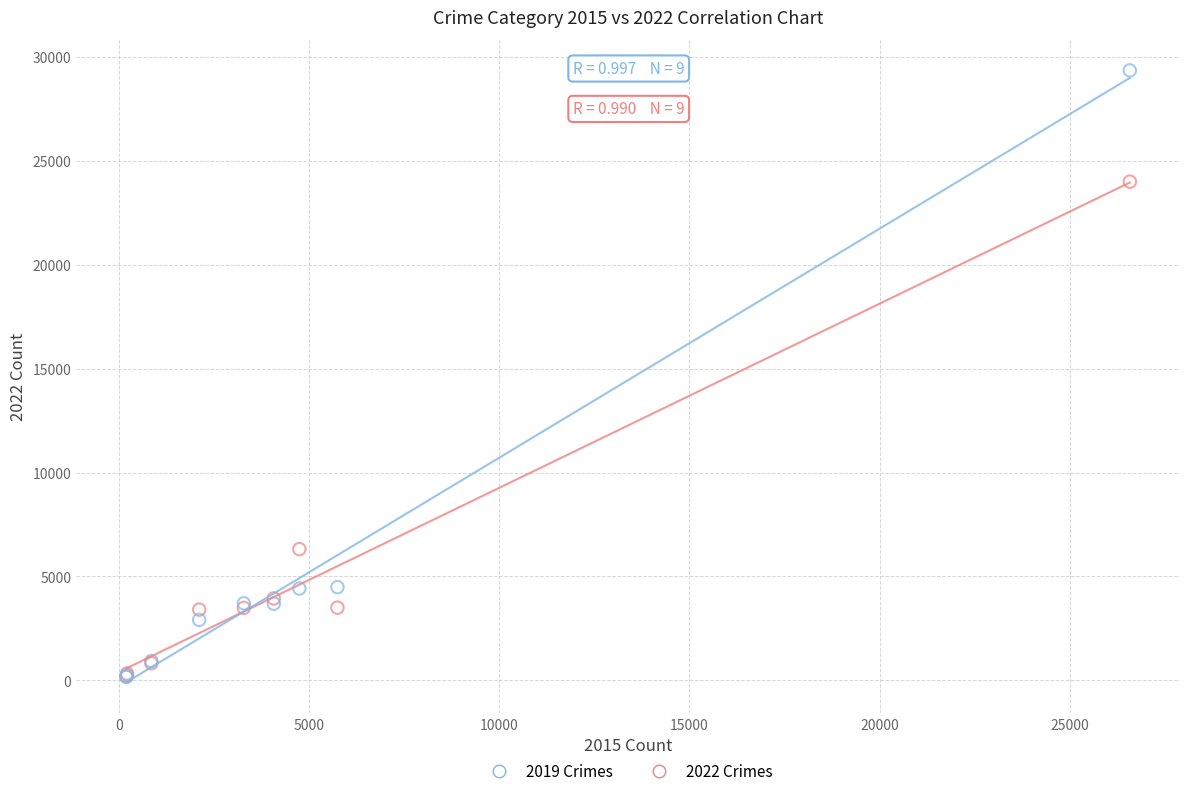

Which series contains the highest Y value?

2019 Crimes